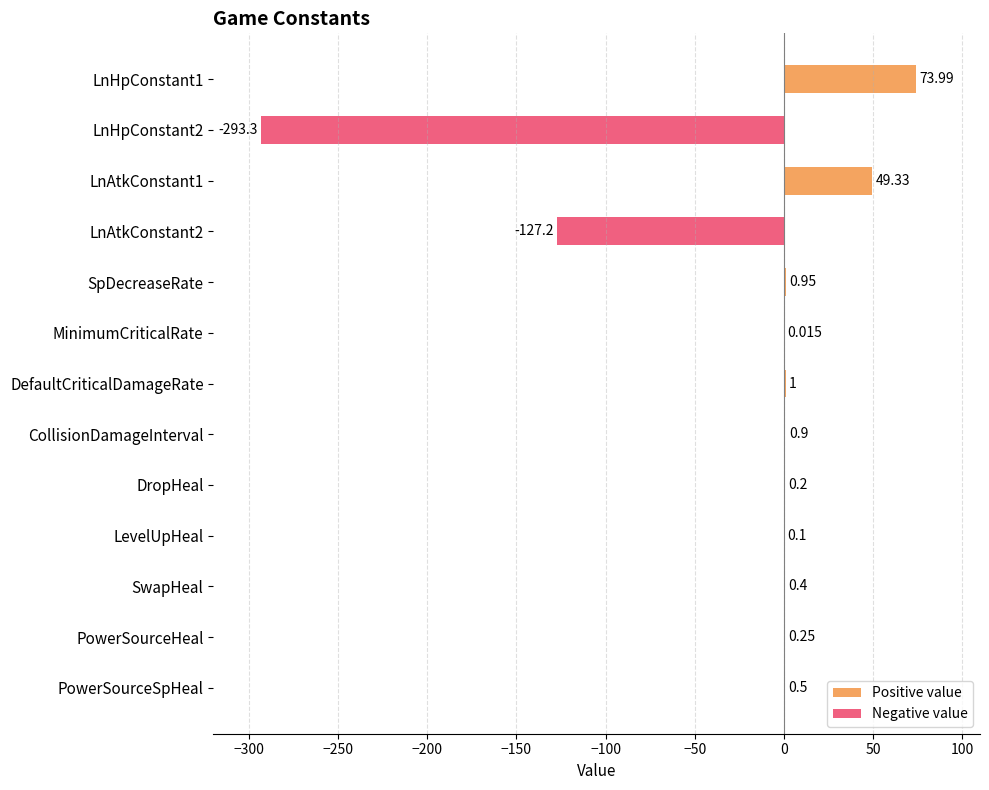

List the series in order of their peak value, highest first.

Positive value, Negative value